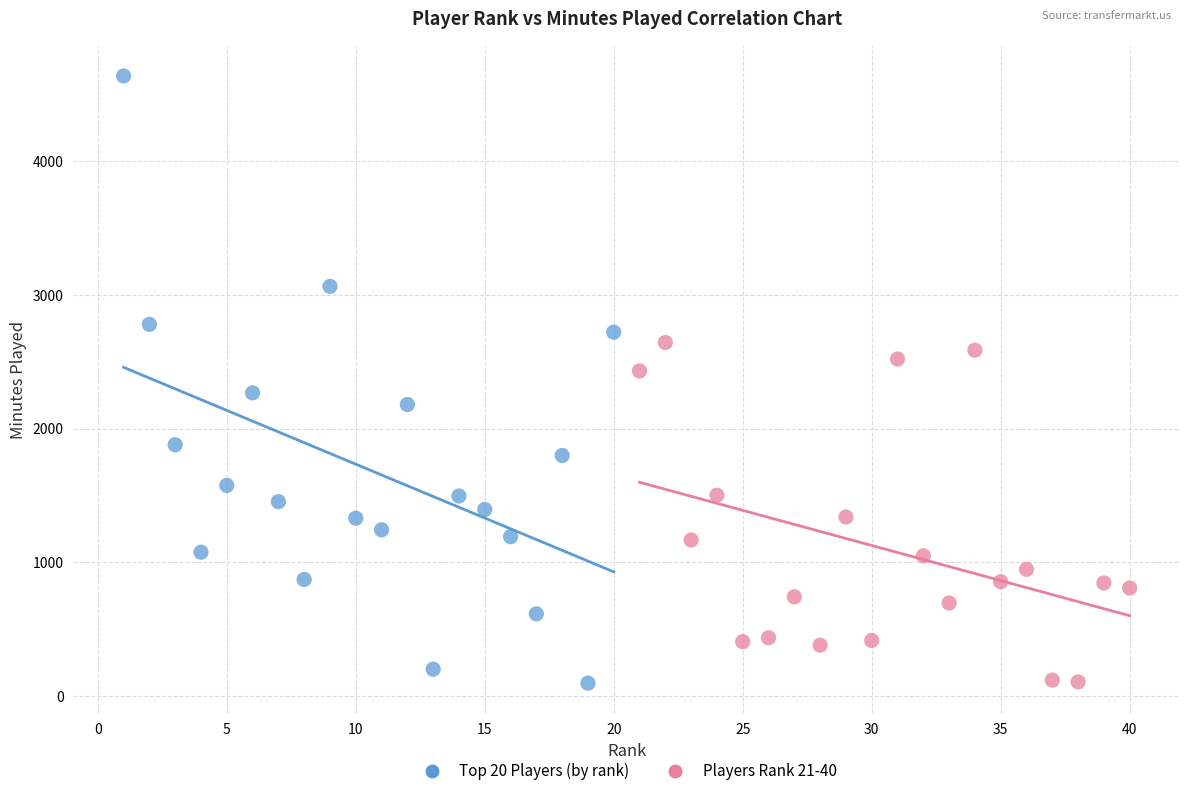

Which series reaches the maximum Y coordinate?

Top 20 Players (by rank)